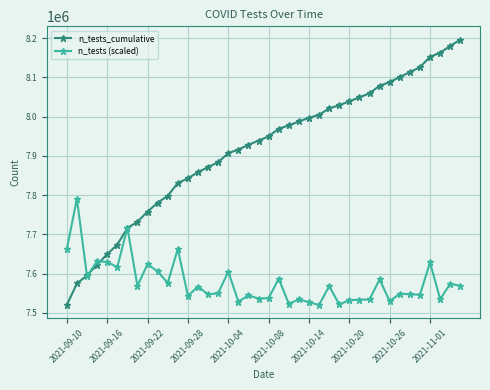

What is the minimum value shown in the chart?

7519960.0